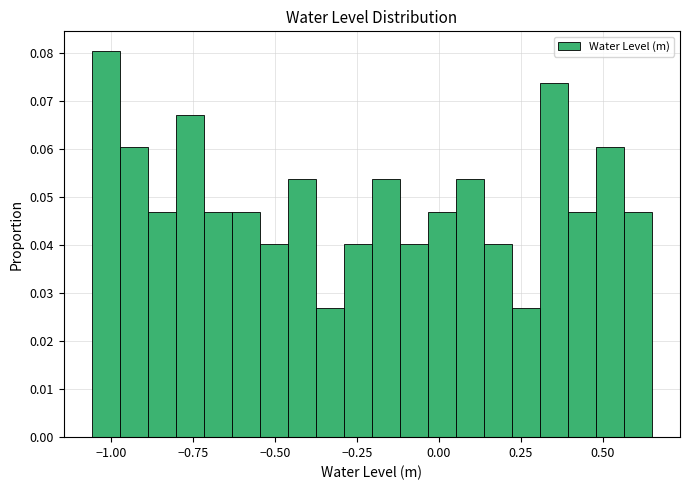

Read against the x-axis, roughly where is the centre of the tallest bar?

-1.00